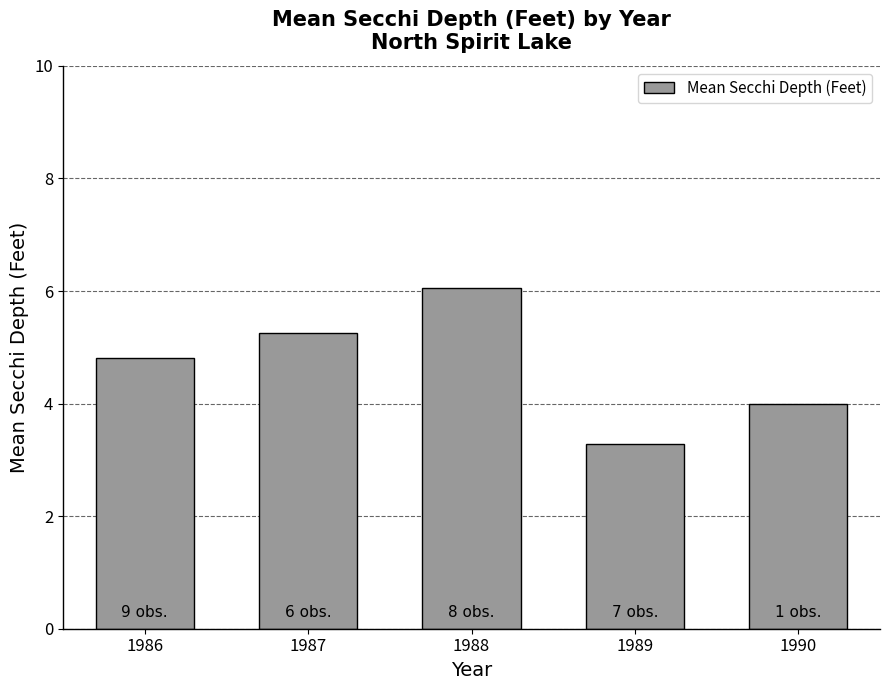

Is it true that the value at 1987 is 2.5?

False